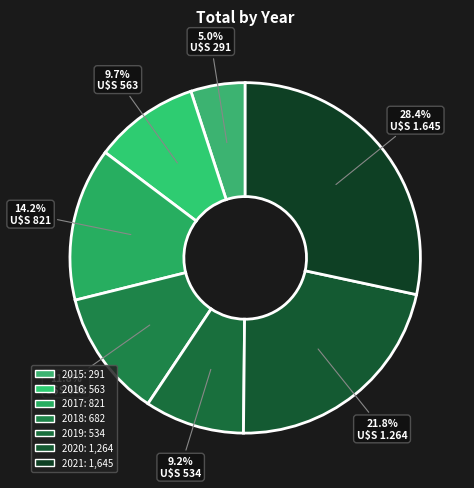

How many slices are in this pie chart?

7